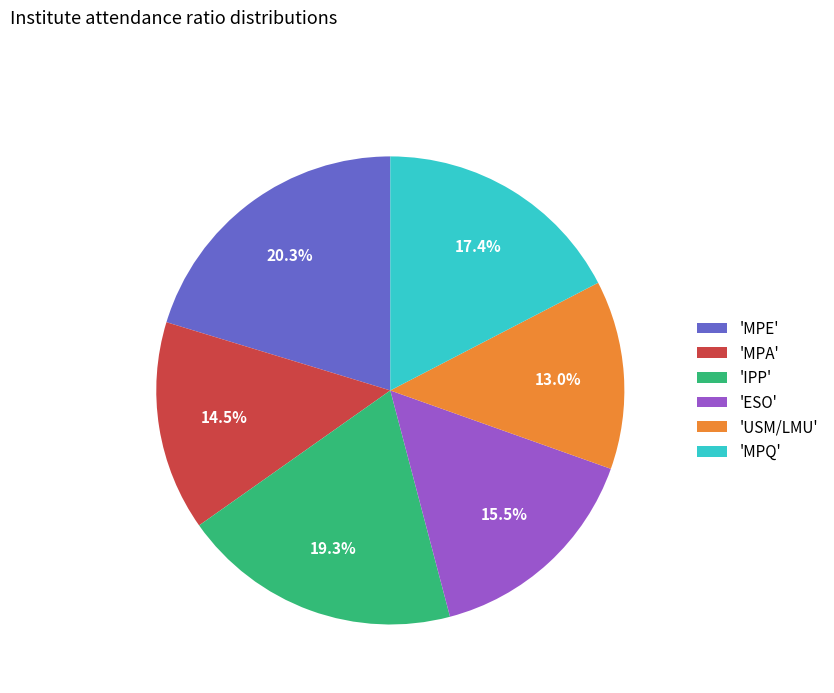

Does any single category account for the majority?

No